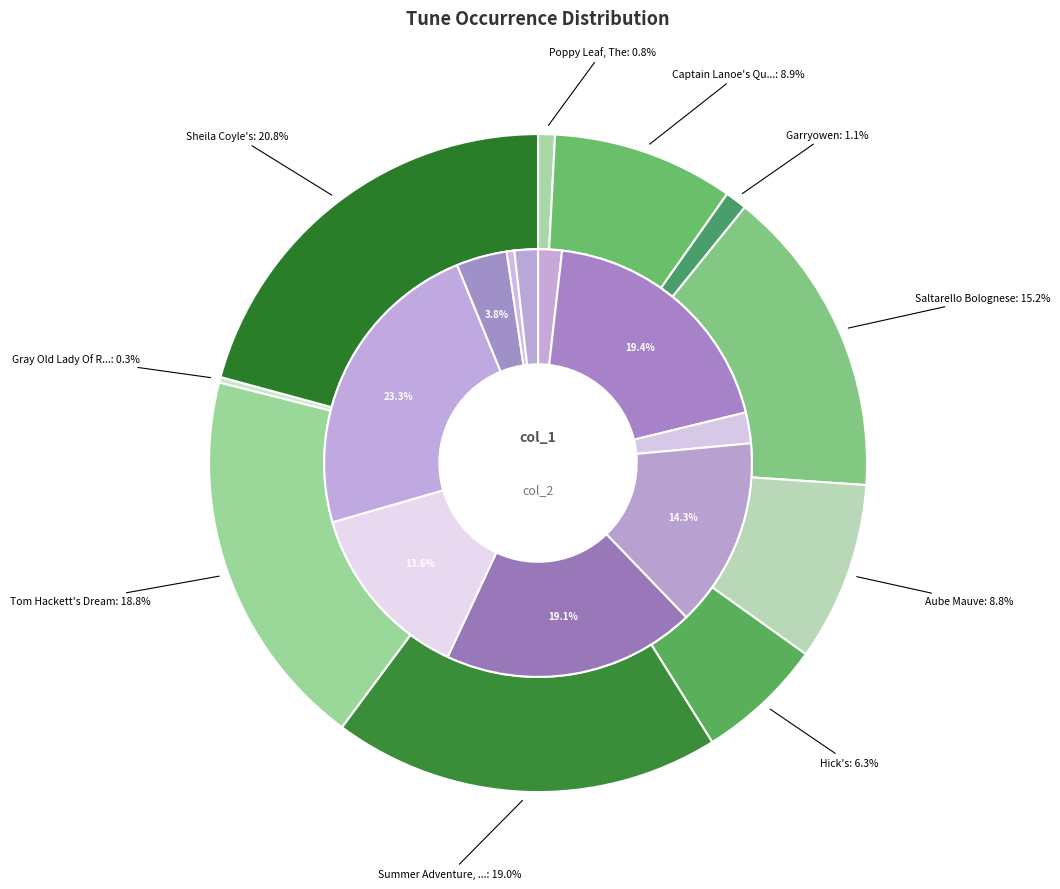

Which slice is the largest?

Sheila Coyle's (4)